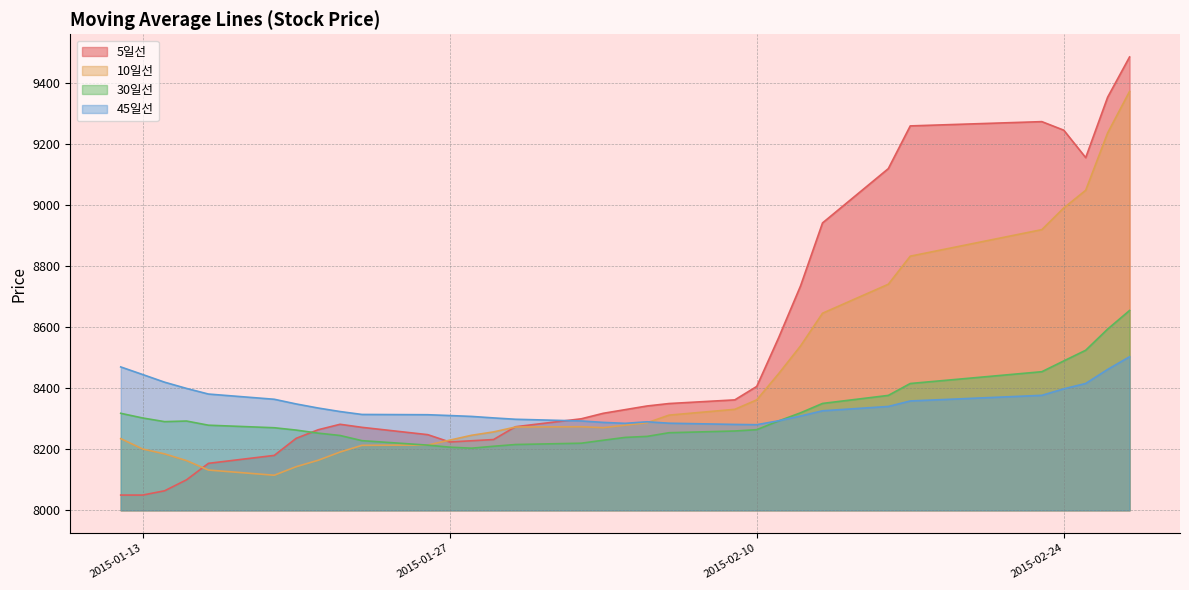

Read the 10일선 value at 2015-01-14.

8185.0